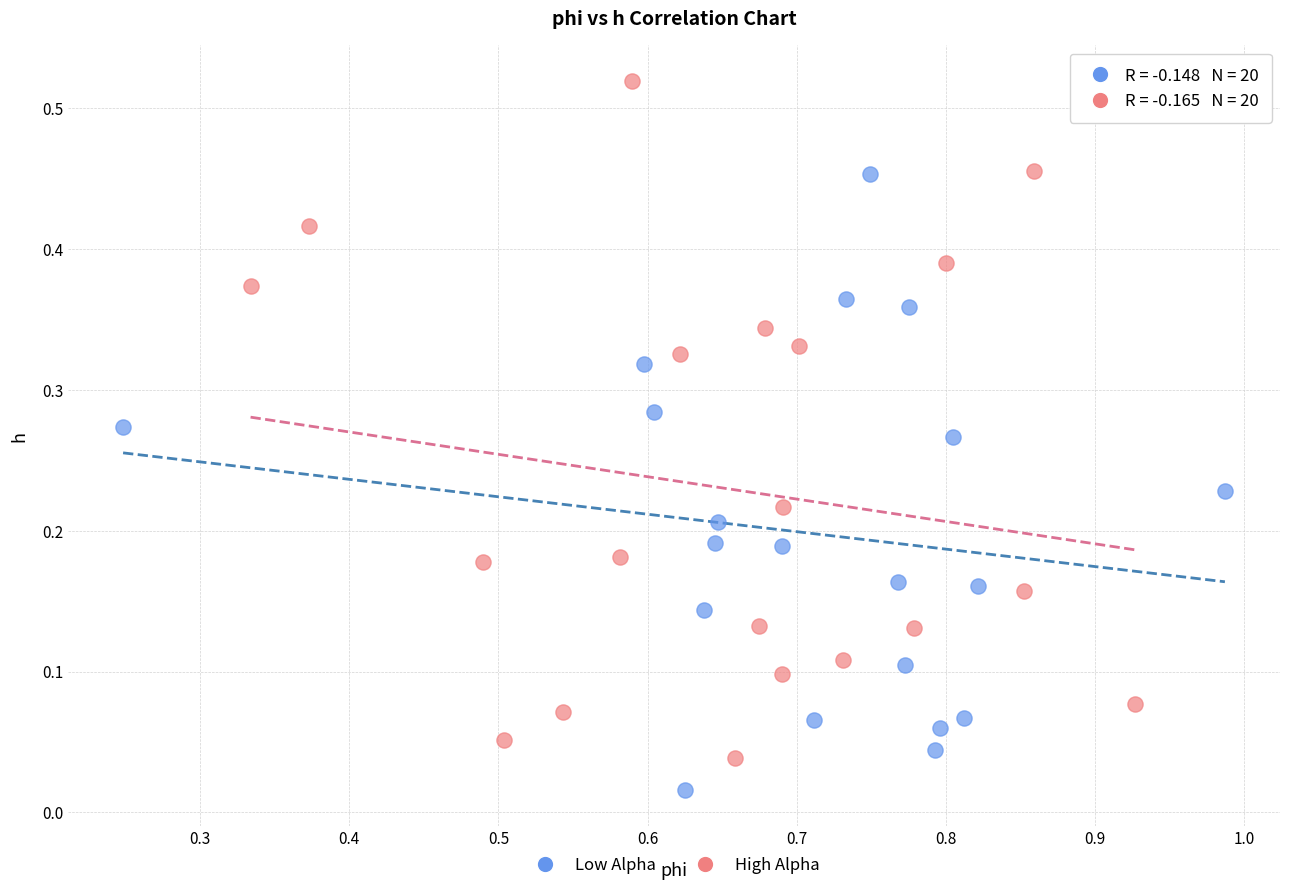

Which series contains the lowest Y value?

Low Alpha